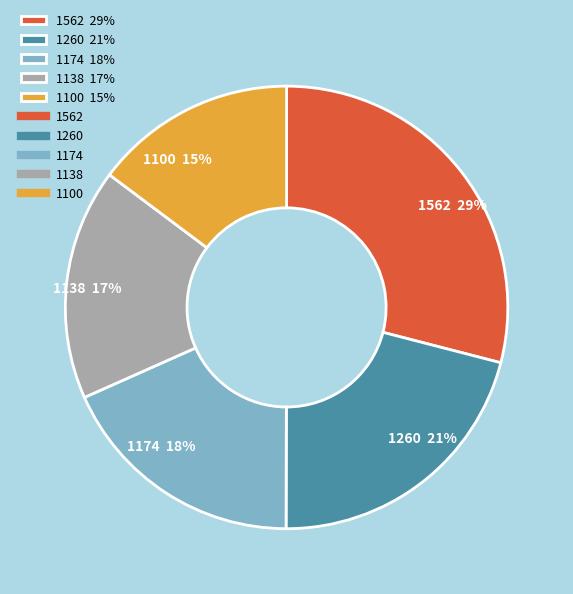

Between 1260 21% and 1562 29%, which is larger?

1562 29%